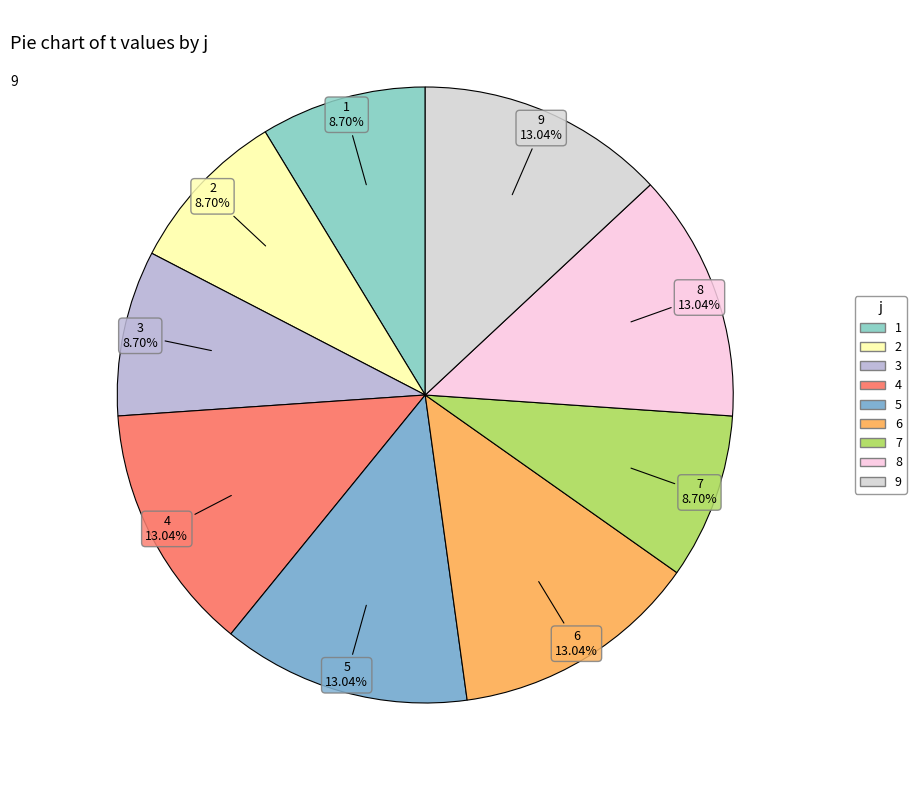

True or false: 6 accounts for 5% of the total.

False